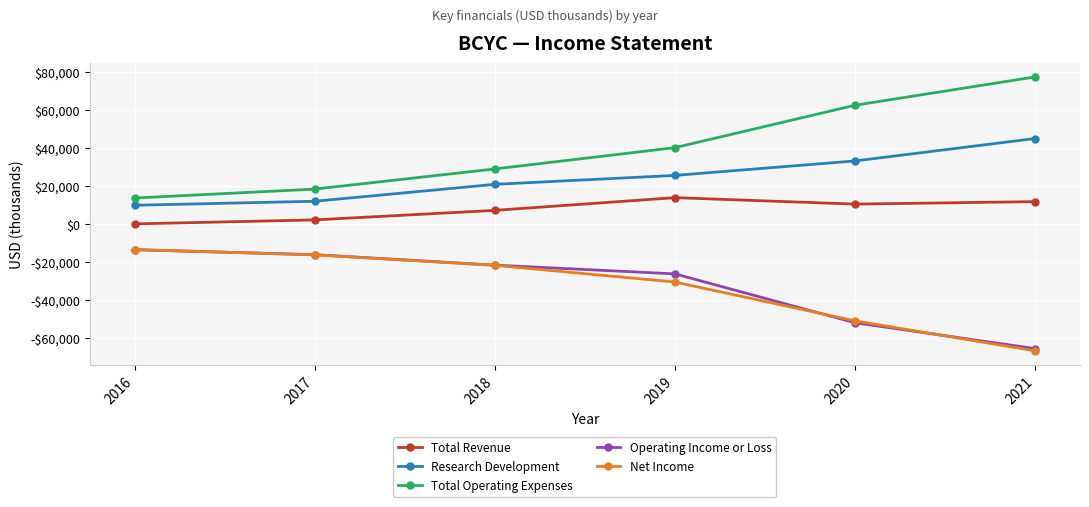

Is this an area chart (filled region under the line)?

No